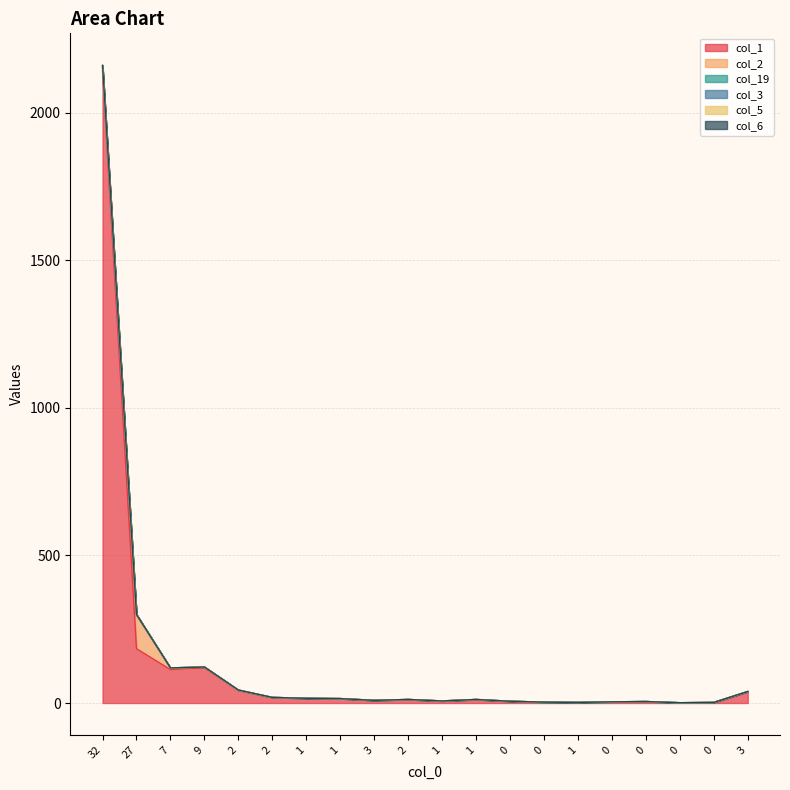

Does the chart display data point markers on the line(s)?

No